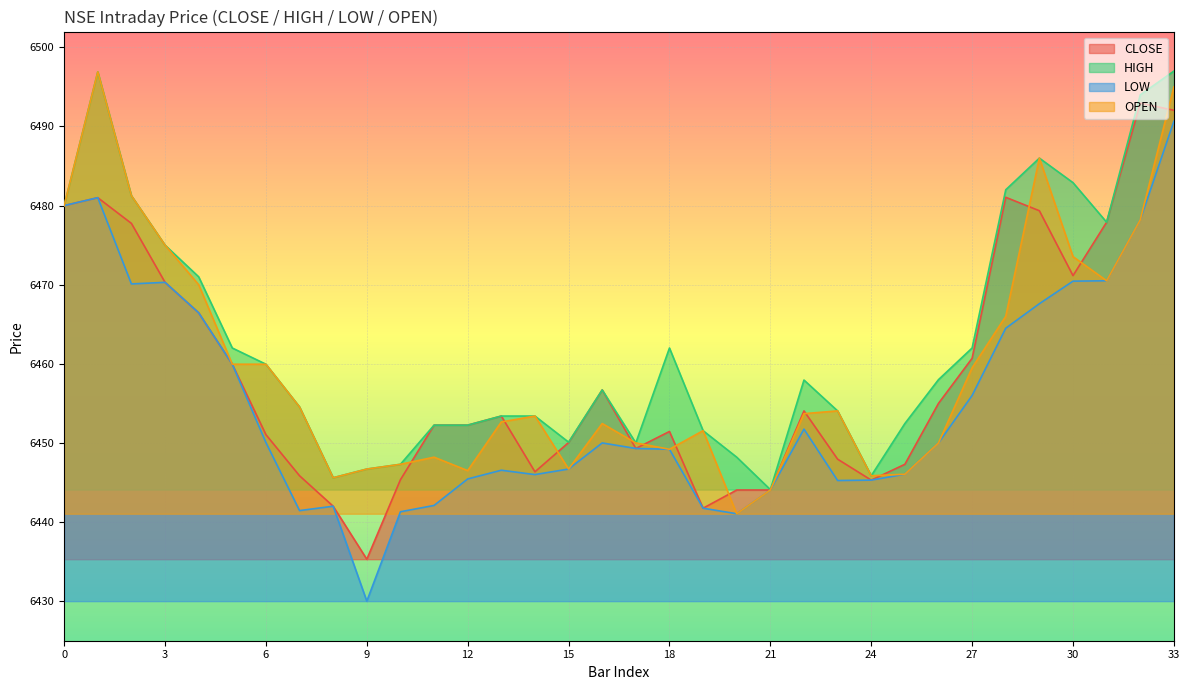

What is the difference between the highest and lowest values at 16?

6.7